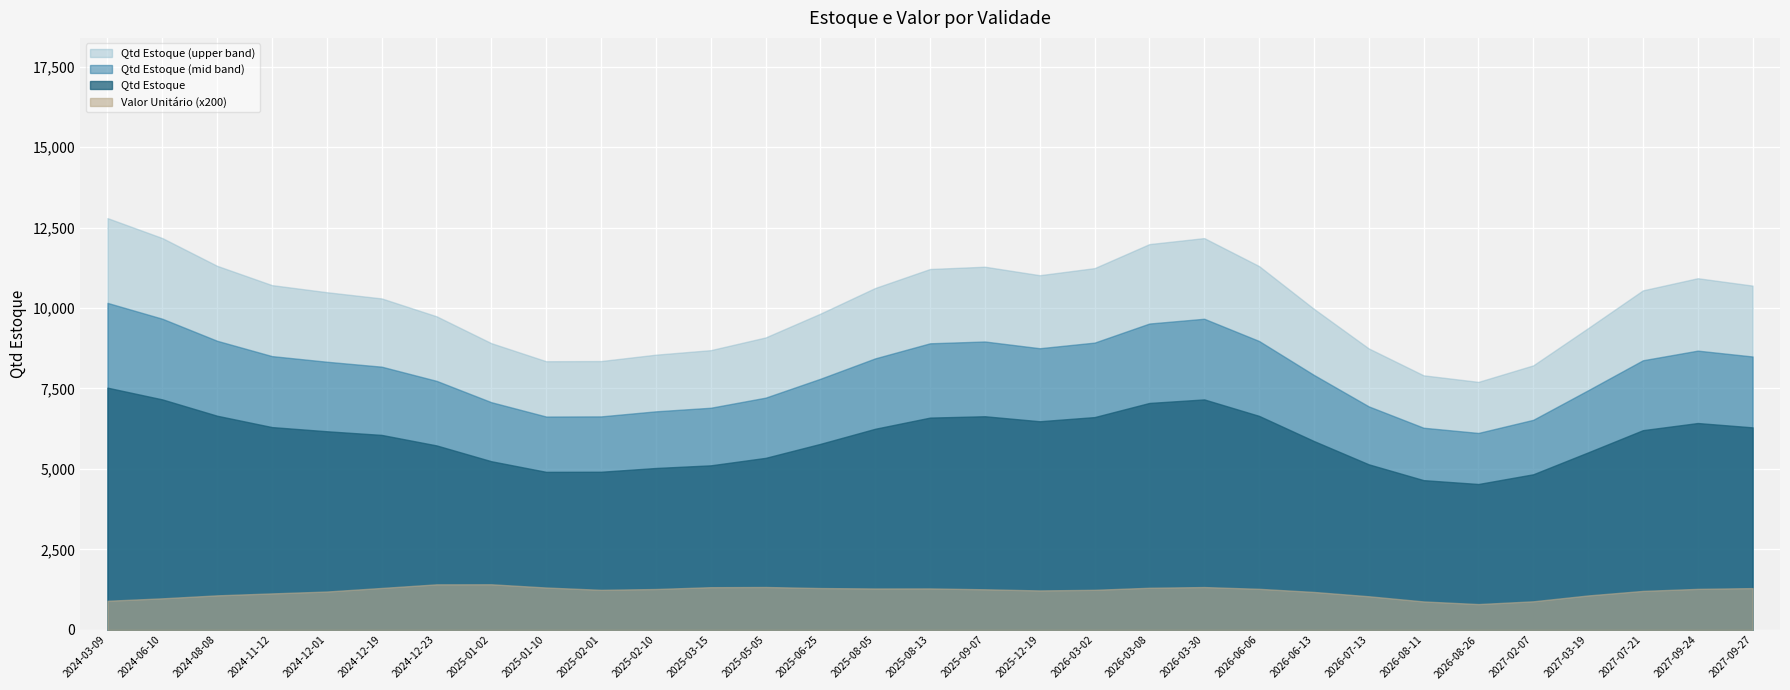

True or false: Valor Unitário and Qtd Estoque intersect in this chart.

False